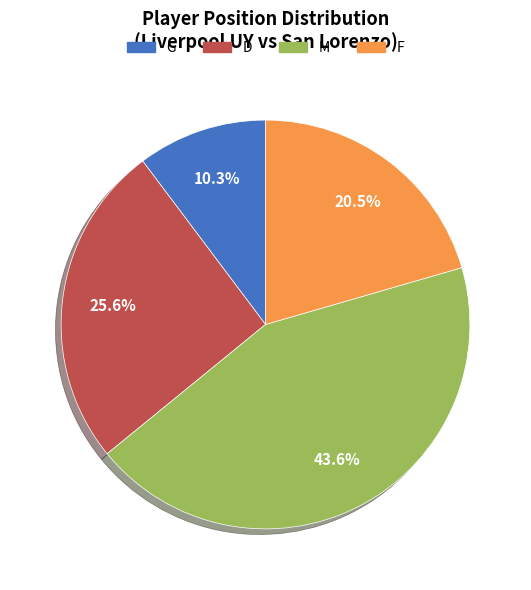

Does M account for over 50% of the chart?

No